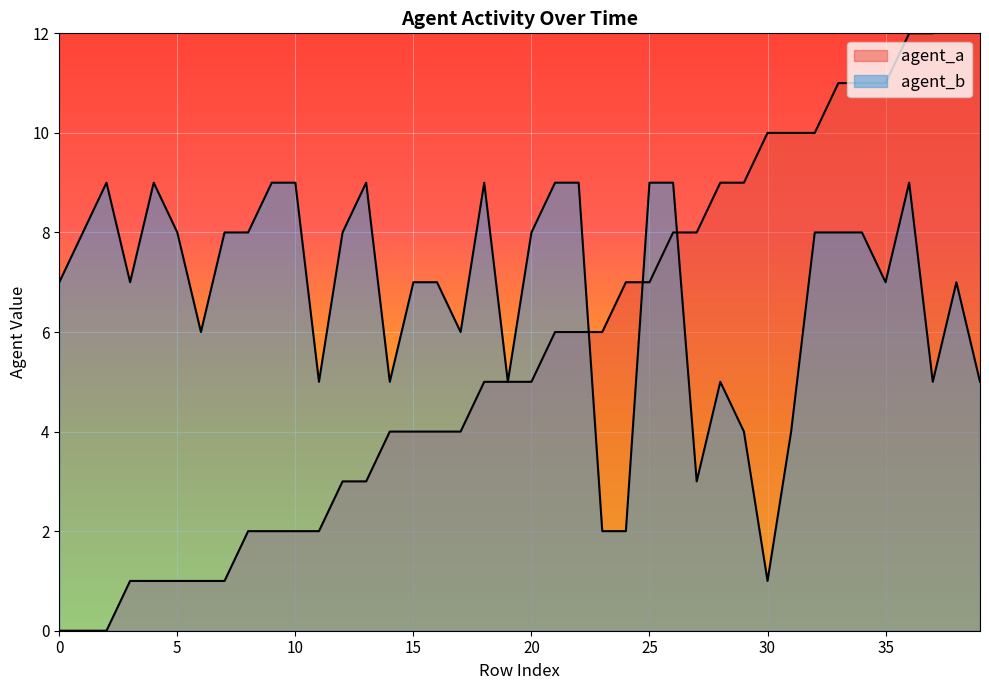

Is the value of agent_a at 7 greater than the value of agent_b at 36?

No